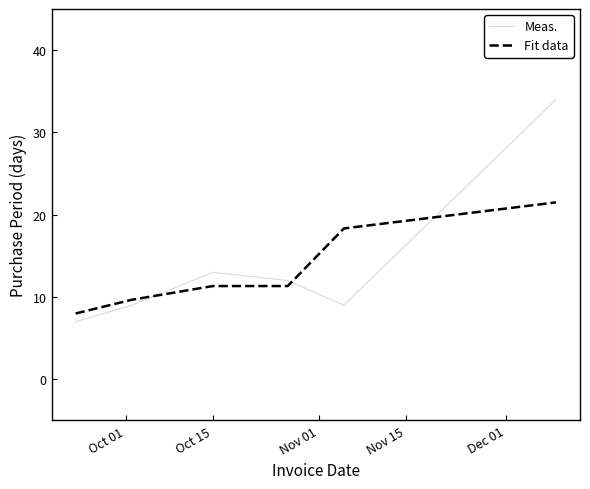

Which series ends up on top after the final intersection of Meas. and Fit data?

Meas.